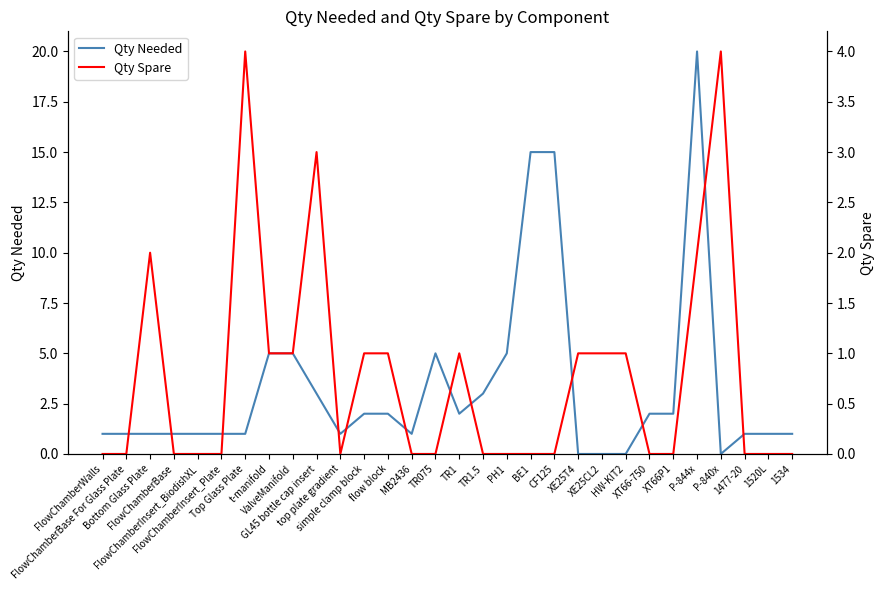

Between P-840x and simple clamp block, which is larger?

simple clamp block